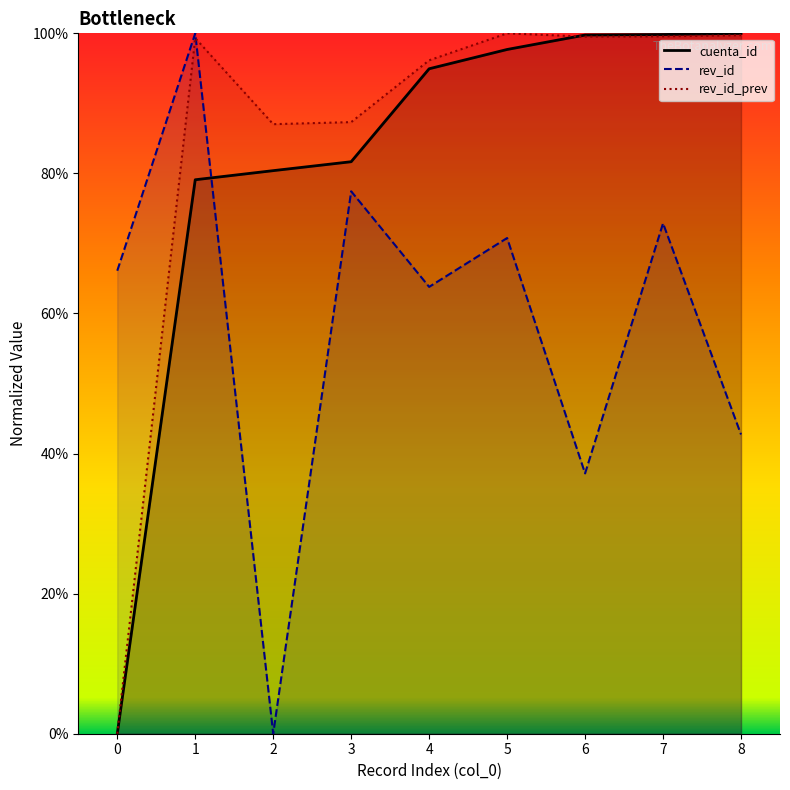

Is the value of rev_id_prev_line at 5 greater than the value of cuenta_id_line at 1?

Yes